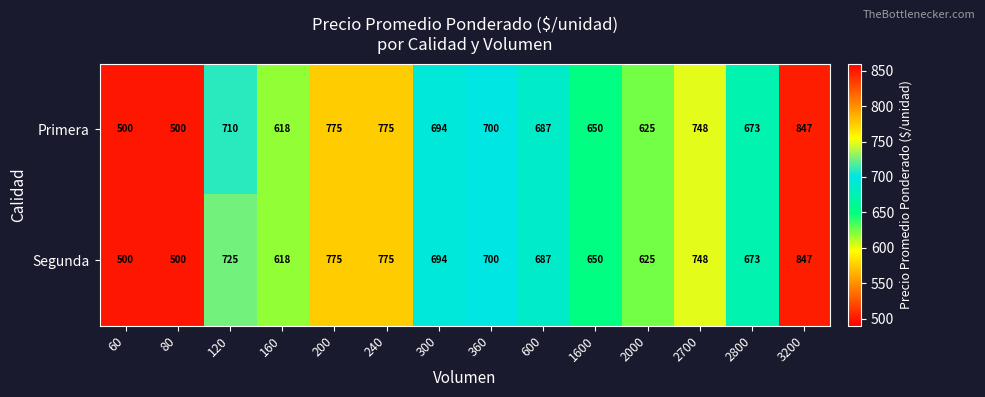

Reading left to right, extract all data points from this chart.

Primera: 60=500	80=500	120=710	160=618	200=775	240=775	300=694	360=700	600=687	1600=650	2000=625	2700=748	2800=673	3200=847
Segunda: 60=500	80=500	120=725	160=618	200=775	240=775	300=694	360=700	600=687	1600=650	2000=625	2700=748	2800=673	3200=847